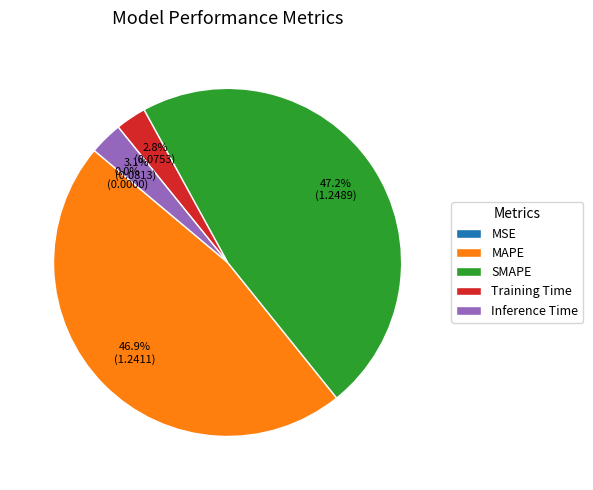

What is the change in value from SMAPE to Training Time?

-1.2